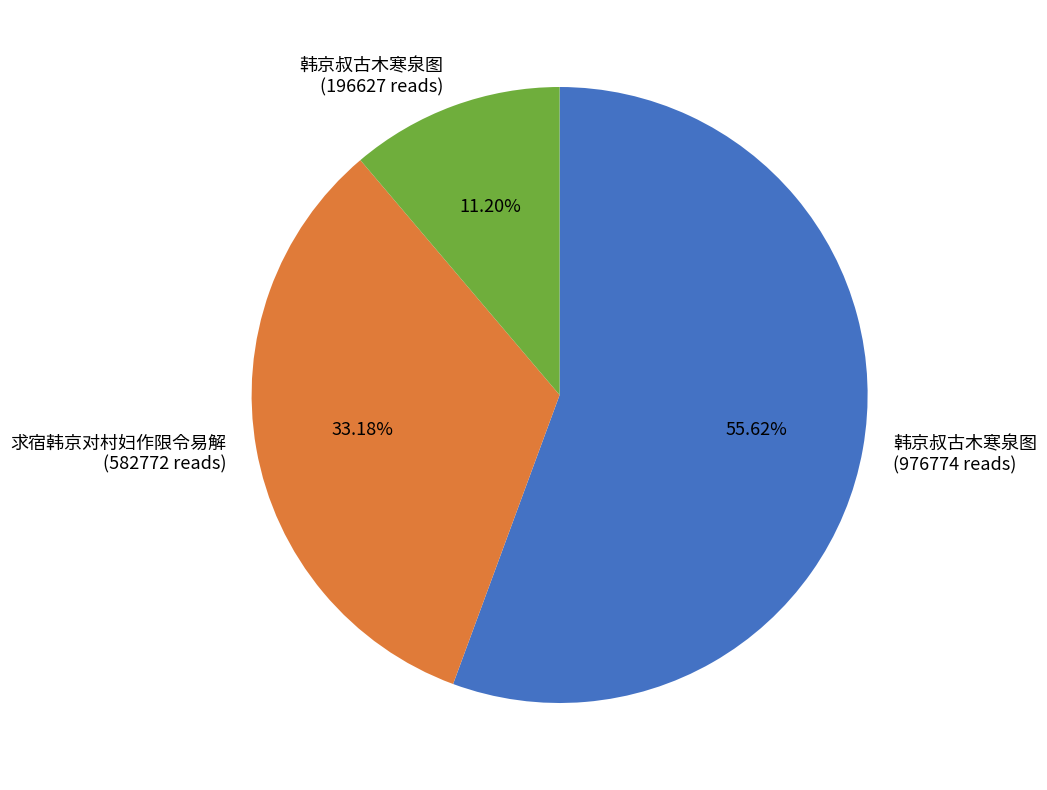

Between 求宿韩京对村妇作限令易解 (582772 reads) and 韩京叔古木寒泉图 (976774 reads), which is larger?

韩京叔古木寒泉图 (976774 reads)